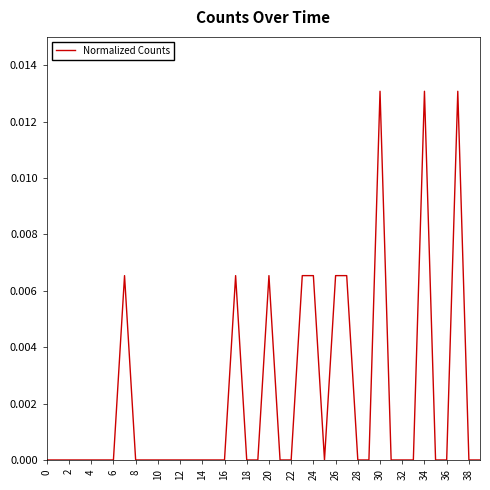

Is this an area chart (filled region under the line)?

No